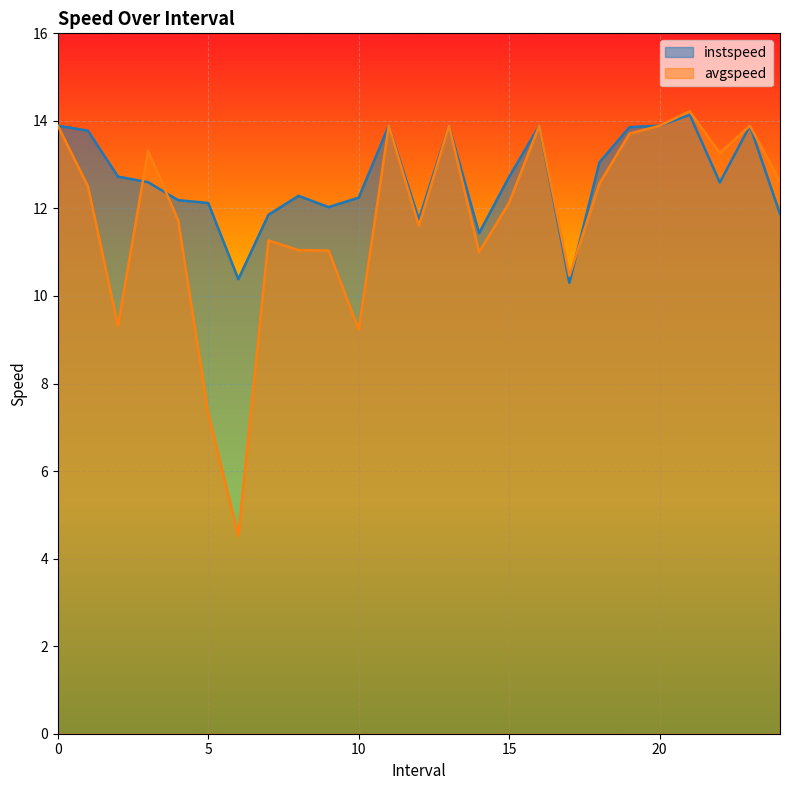

What is the difference between the highest and lowest values at 7.0?

0.6